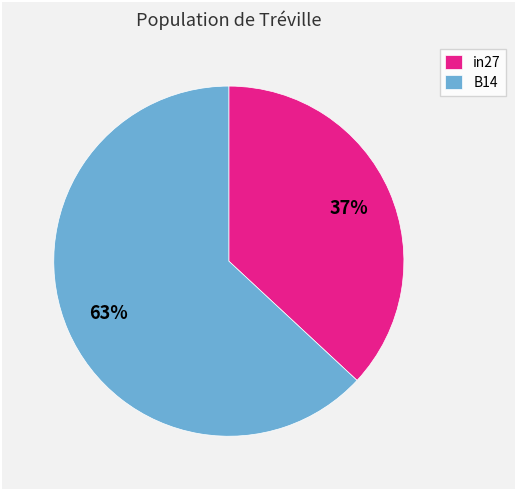

Combined, do in27 and B14 account for over 50%?

Yes